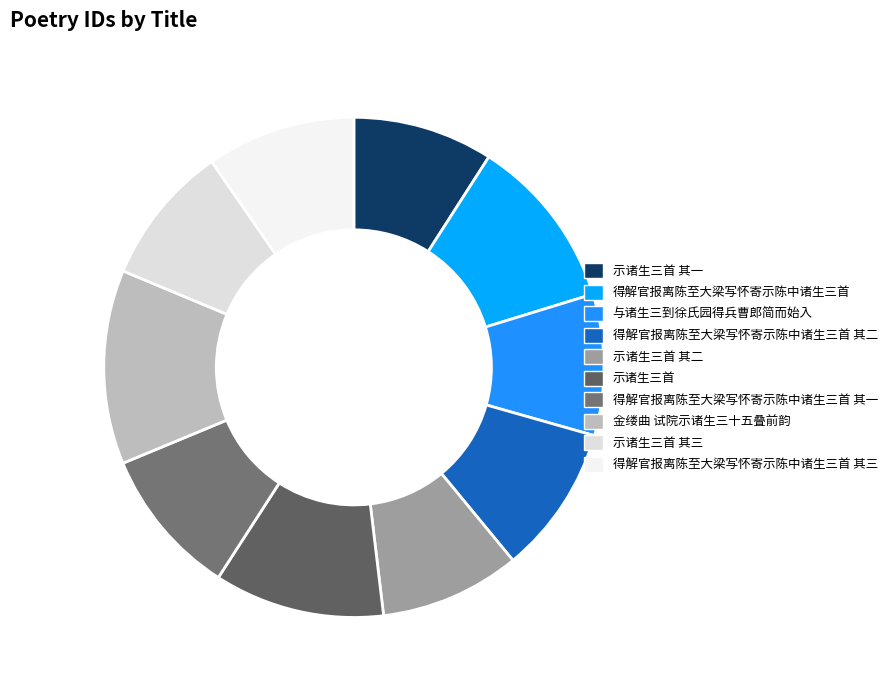

Is it true that 金缕曲 试院示诸生三十五叠前韵 is 13% of the pie?

True